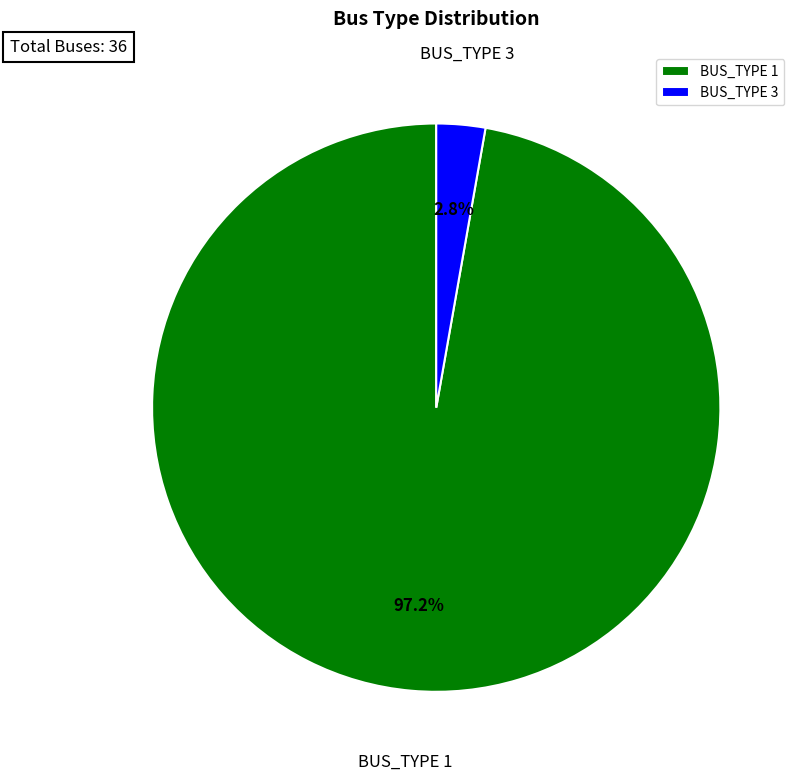

Rank the categories by value from highest to lowest.

BUS_TYPE 1, BUS_TYPE 3